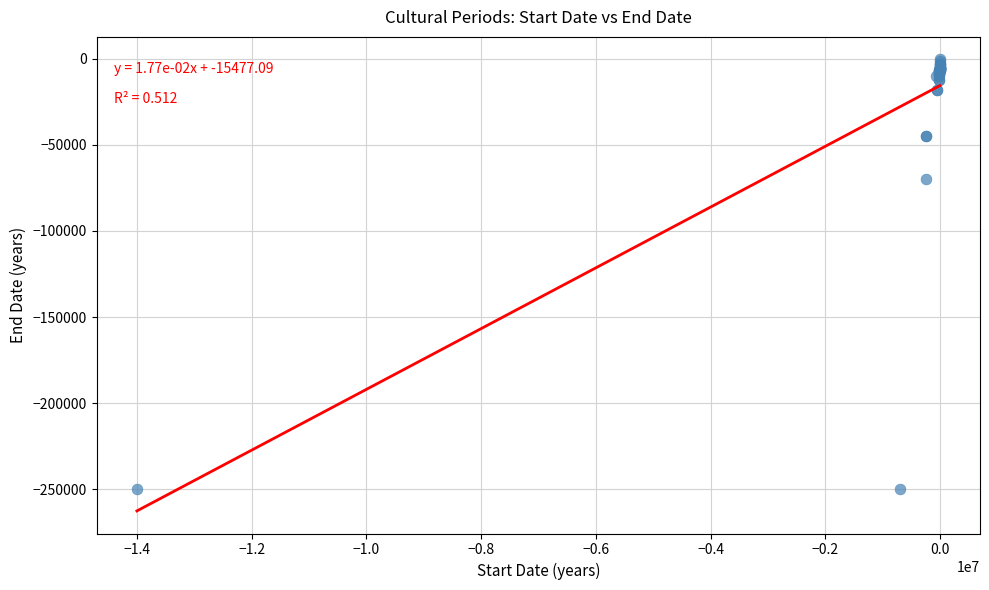

What Y value in the scatter plot is closest to -125150?

-70000